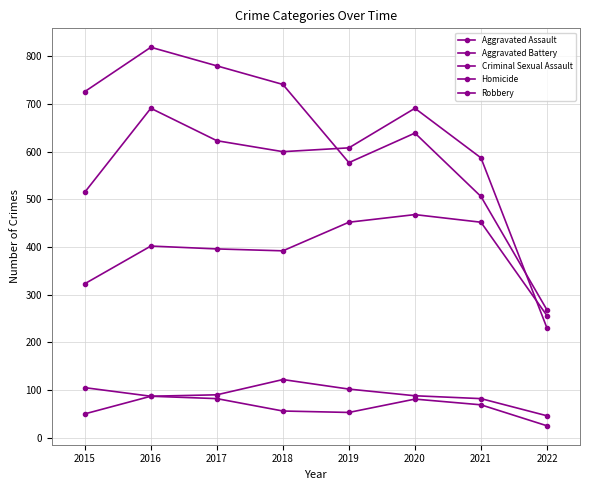

At which category is the sum across all series the highest?

2016